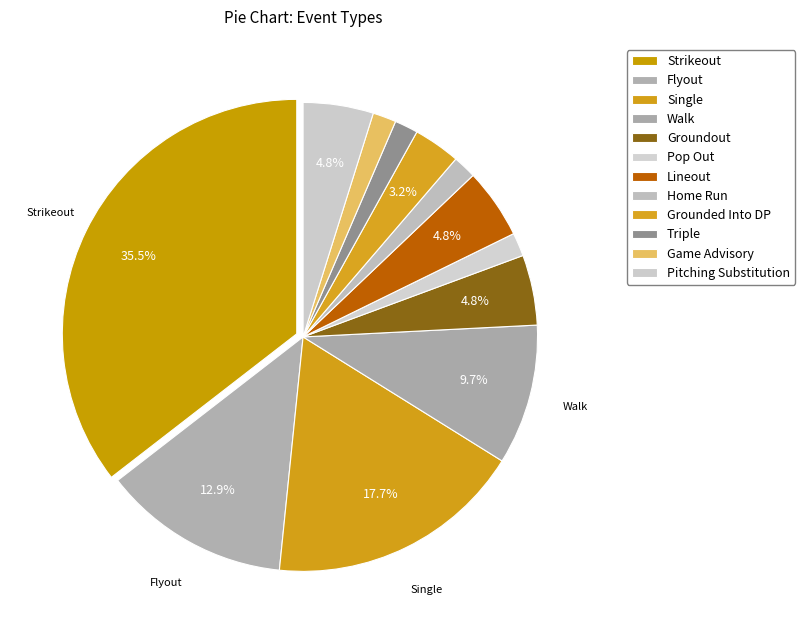

Is there any slice that represents more than half of the pie?

No